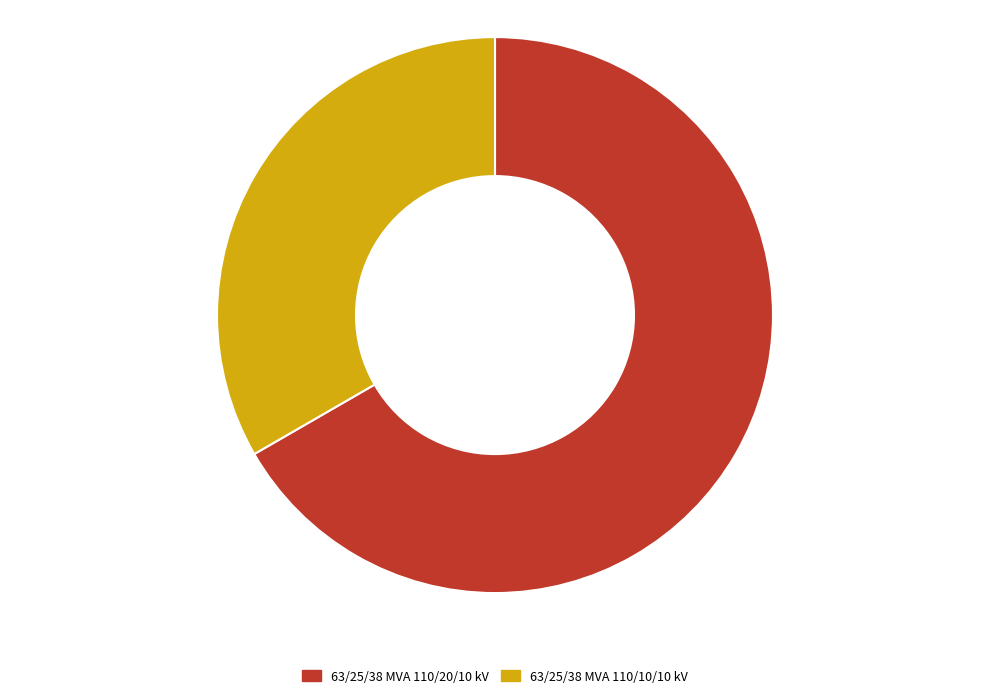

What is the ratio of the value at 63/25/38 MVA 110/10/10 kV to the value at 63/25/38 MVA 110/20/10 kV?

0.5